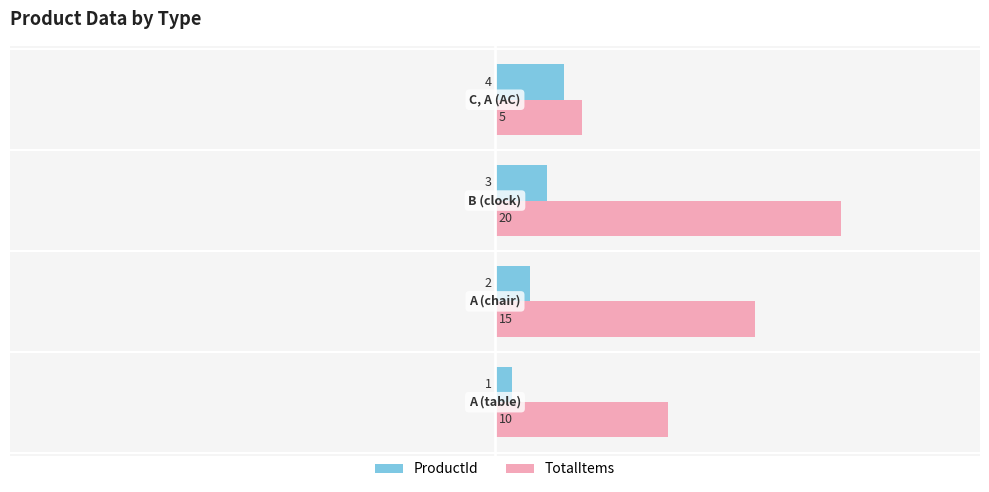

List the series in order of their peak value, lowest first.

ProductId, TotalItems